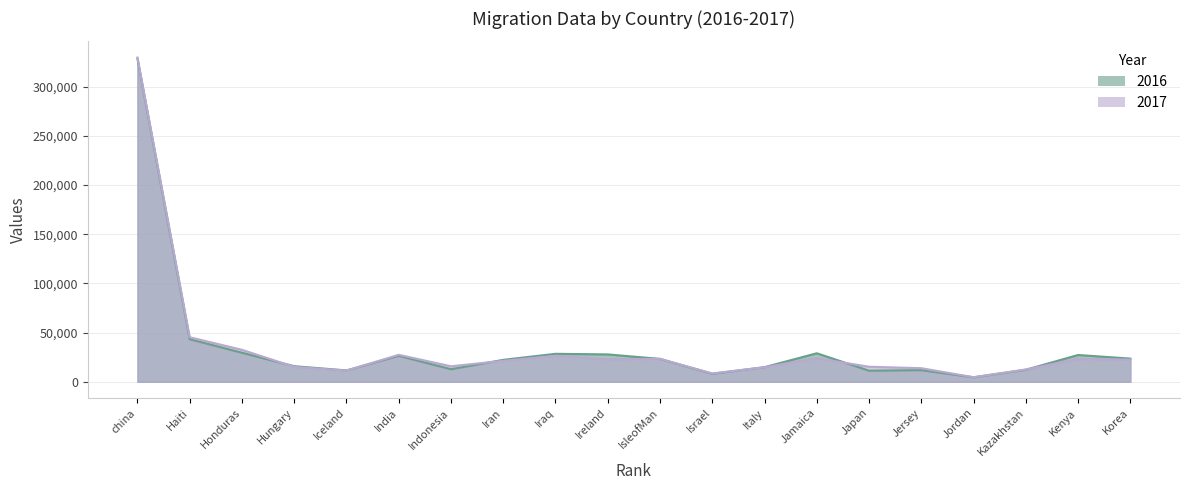

What is the total value across all series at India?

53766